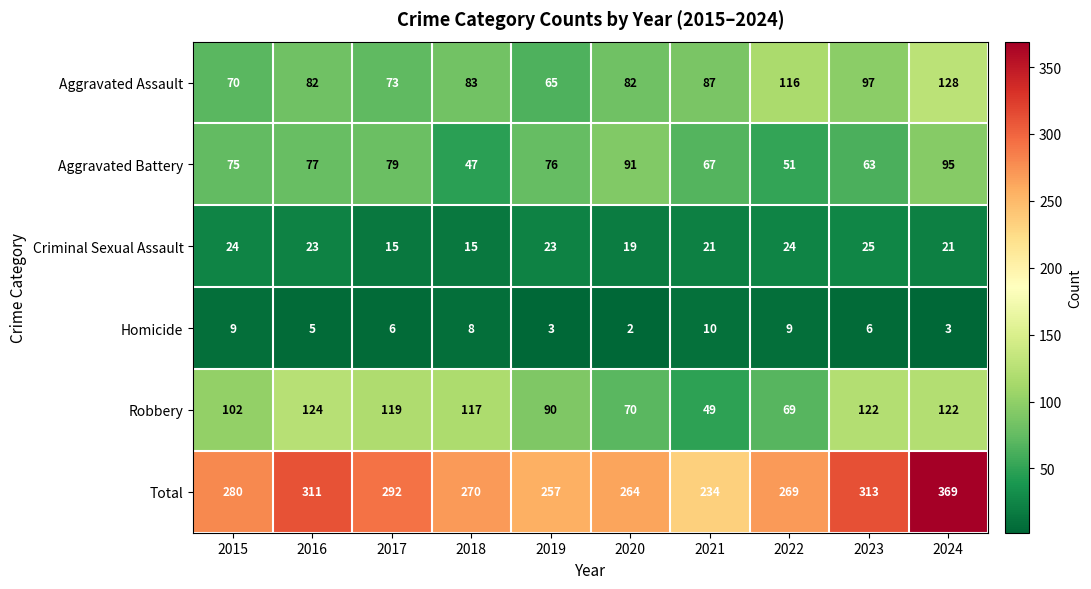

Which series changed the most between 2018 and 2020?

Robbery